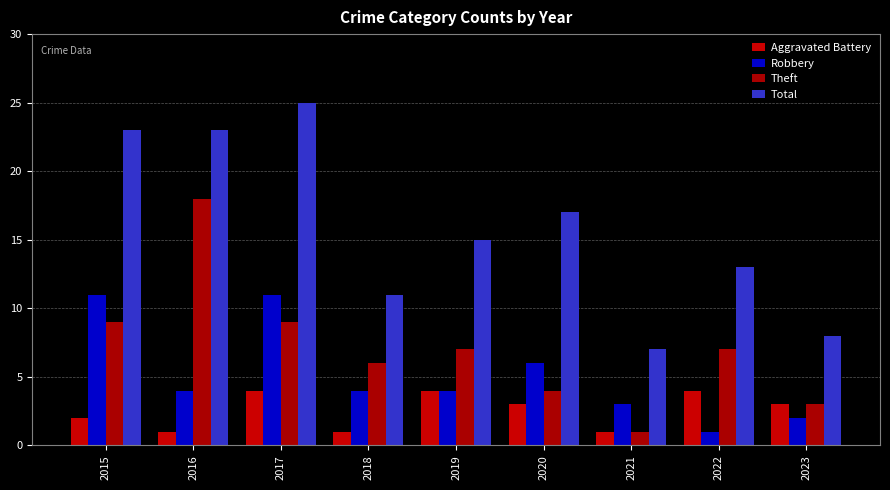

Reading left to right, extract all data points from this chart.

Aggravated Battery: 2	1	4	1	4	3	1	4	3
Robbery: 11	4	11	4	4	6	3	1	2
Theft: 9	18	9	6	7	4	1	7	3
Total: 23	23	25	11	15	17	7	13	8